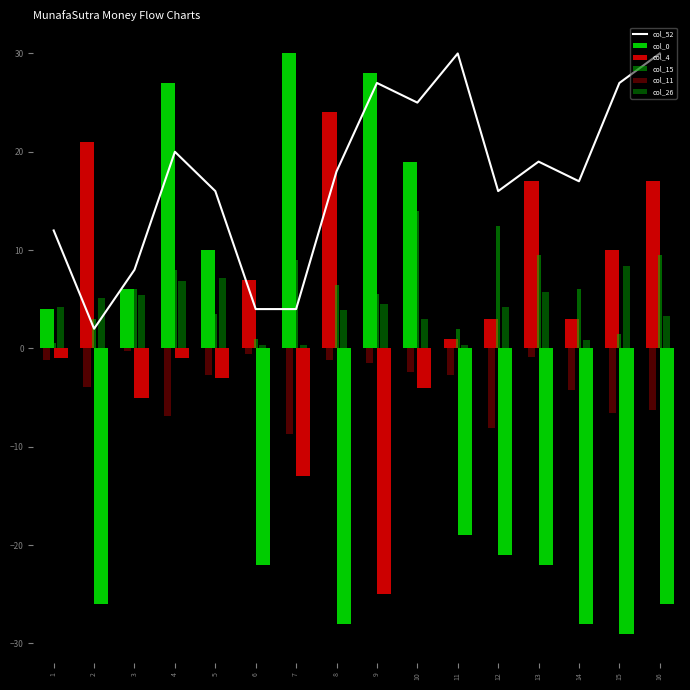

At how many categories does at least one series exceed -15?

16